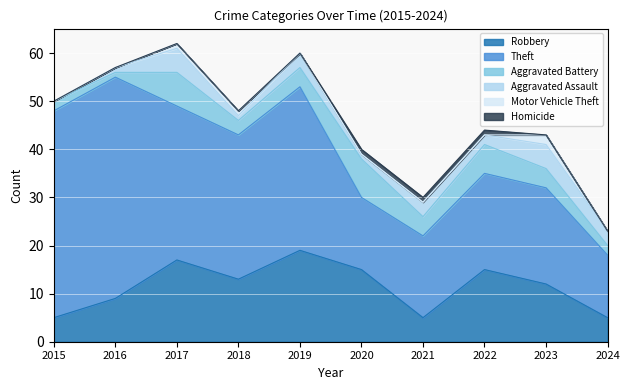

At 2024, list the series in order from largest to smallest.

Theft, Robbery, Aggravated Assault, Aggravated Battery, Motor Vehicle Theft, Homicide